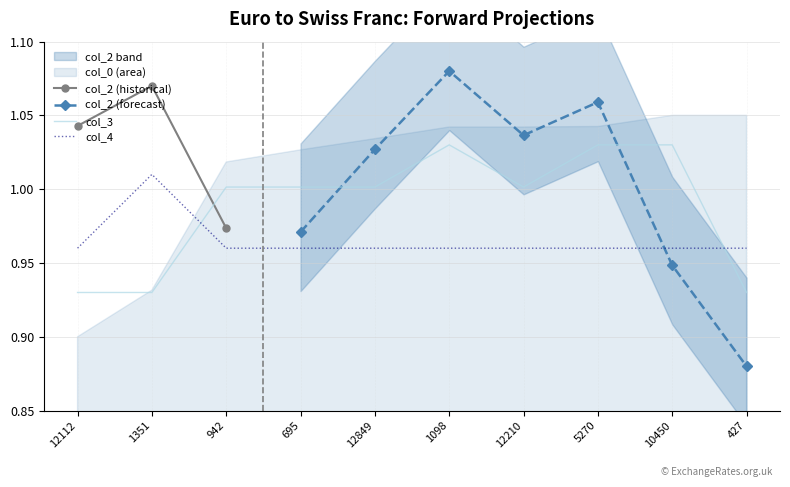

Which category has the highest value in the col_4 series?

1351